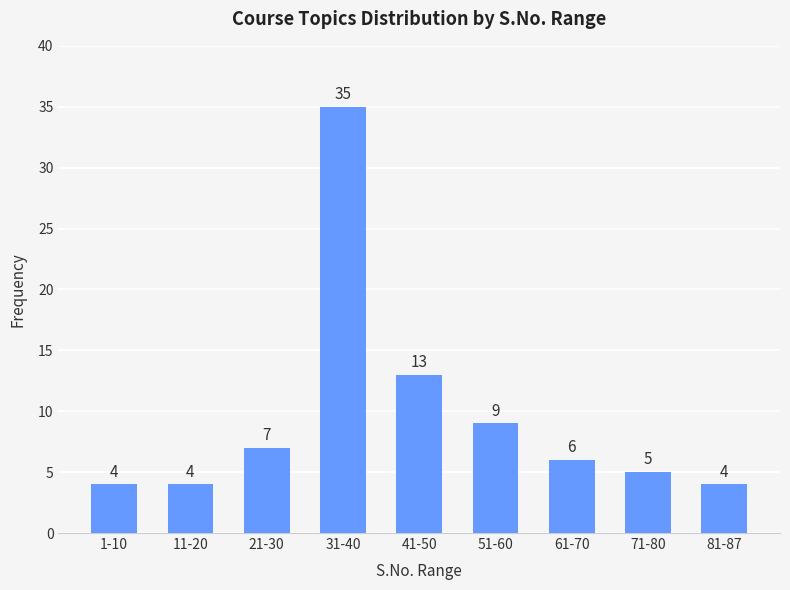

Reading right to left, what are all the values shown in this chart?

81-87=4	71-80=5	61-70=6	51-60=9	41-50=13	31-40=35	21-30=7	11-20=4	1-10=4